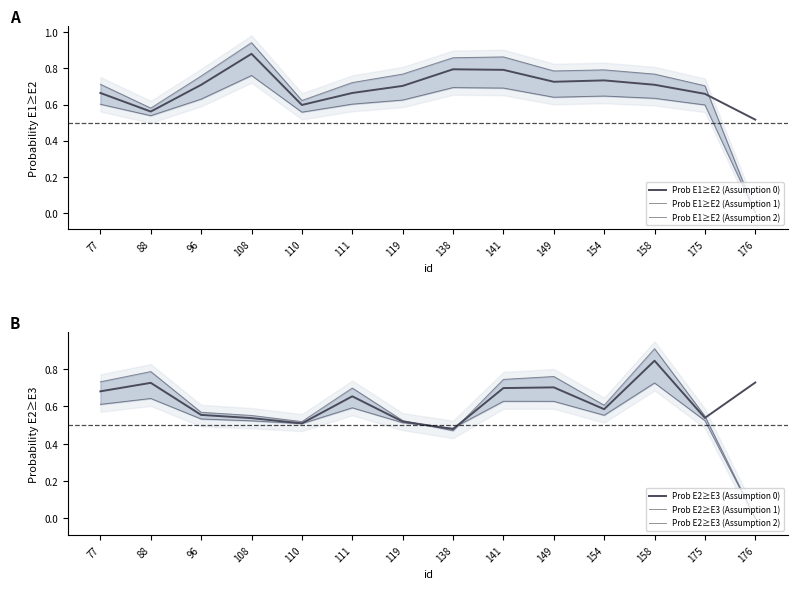

Reading right to left, list all the values displayed in this chart.

Prob E1≥E2 (Assumption 0): 0.5	0.7	0.7	0.7	0.7	0.8	0.8	0.7	0.7	0.6	0.9	0.7	0.6	0.7
Prob E1≥E2 (Assumption 1): 0.0	0.7	0.8	0.8	0.8	0.9	0.9	0.8	0.7	0.6	0.9	0.8	0.6	0.7
Prob E1≥E2 (Assumption 2): 0.0	0.6	0.6	0.6	0.6	0.7	0.7	0.6	0.6	0.6	0.8	0.6	0.5	0.6
Prob E2≥E3 (Assumption 0): 0.7	0.5	0.8	0.6	0.7	0.7	0.5	0.5	0.7	0.5	0.5	0.6	0.7	0.7
Prob E2≥E3 (Assumption 1): 0.0	0.5	0.9	0.6	0.8	0.7	0.5	0.5	0.7	0.5	0.6	0.6	0.8	0.7
Prob E2≥E3 (Assumption 2): 0.0	0.5	0.7	0.6	0.6	0.6	0.5	0.5	0.6	0.5	0.5	0.5	0.6	0.6